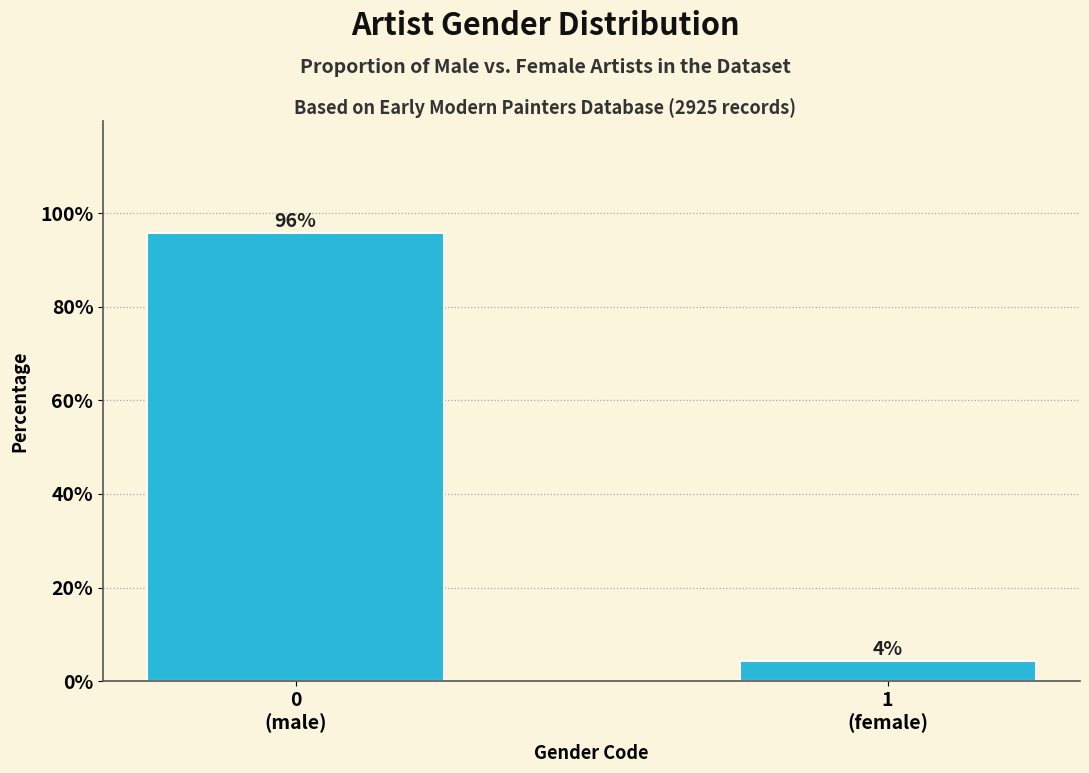

What is the value of the 1st bar from the left?

95.7